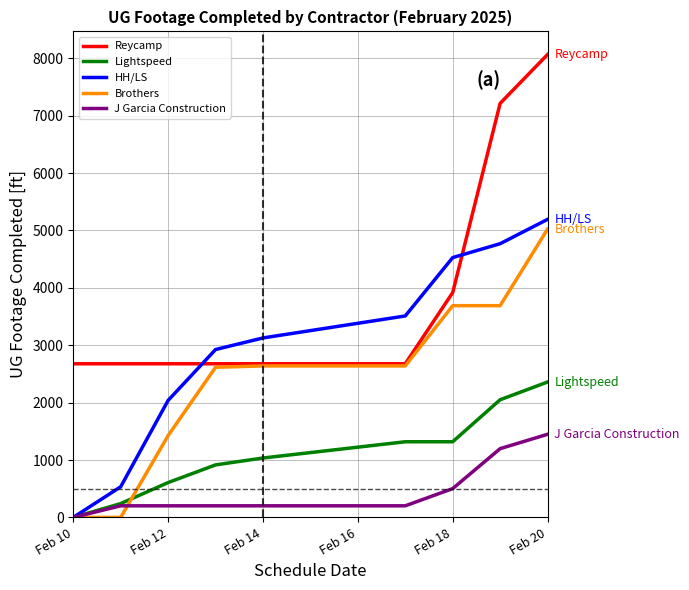

Which series has the largest range (max minus min)?

Reycamp